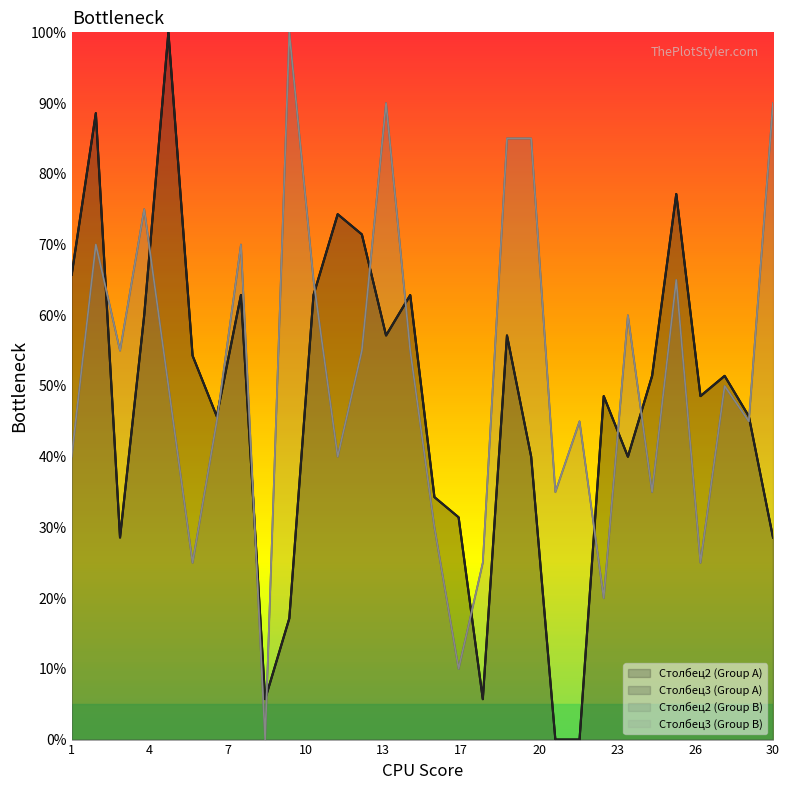

Rank the series at 16 from highest to lowest value.

Столбец2_A, Столбец3_A, Столбец2_B, Столбец3_B